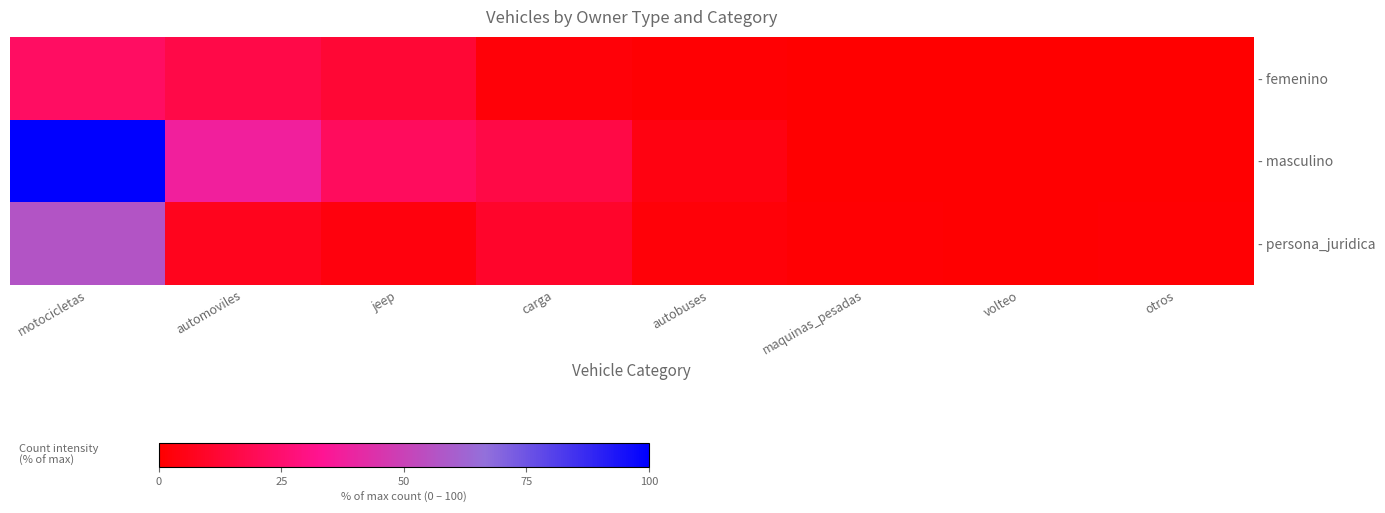

Between carga and jeep, which is larger?

jeep